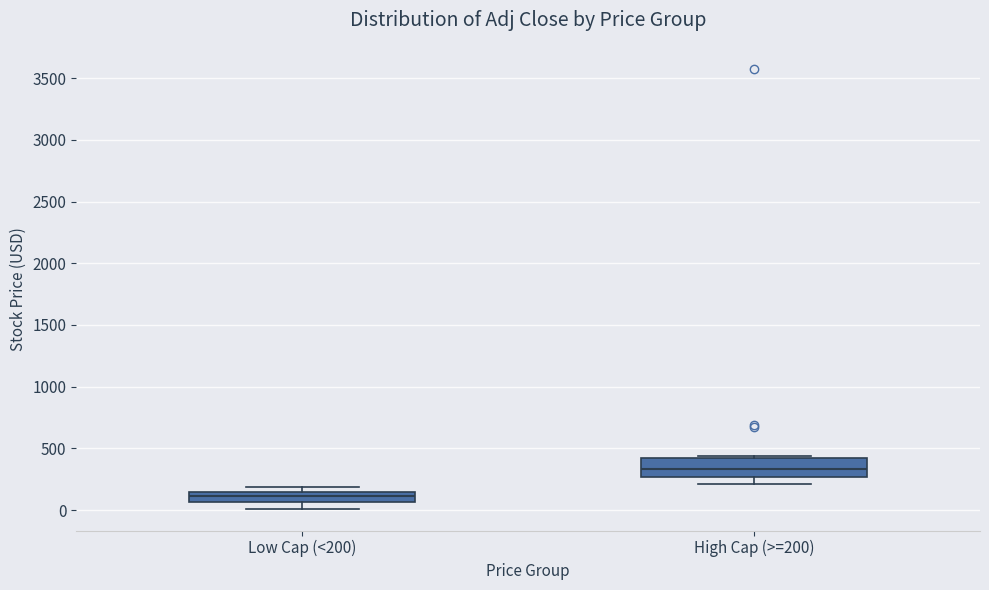

Comparing the boxes themselves (not the whiskers), which one is the tallest?

High Cap (>=200)